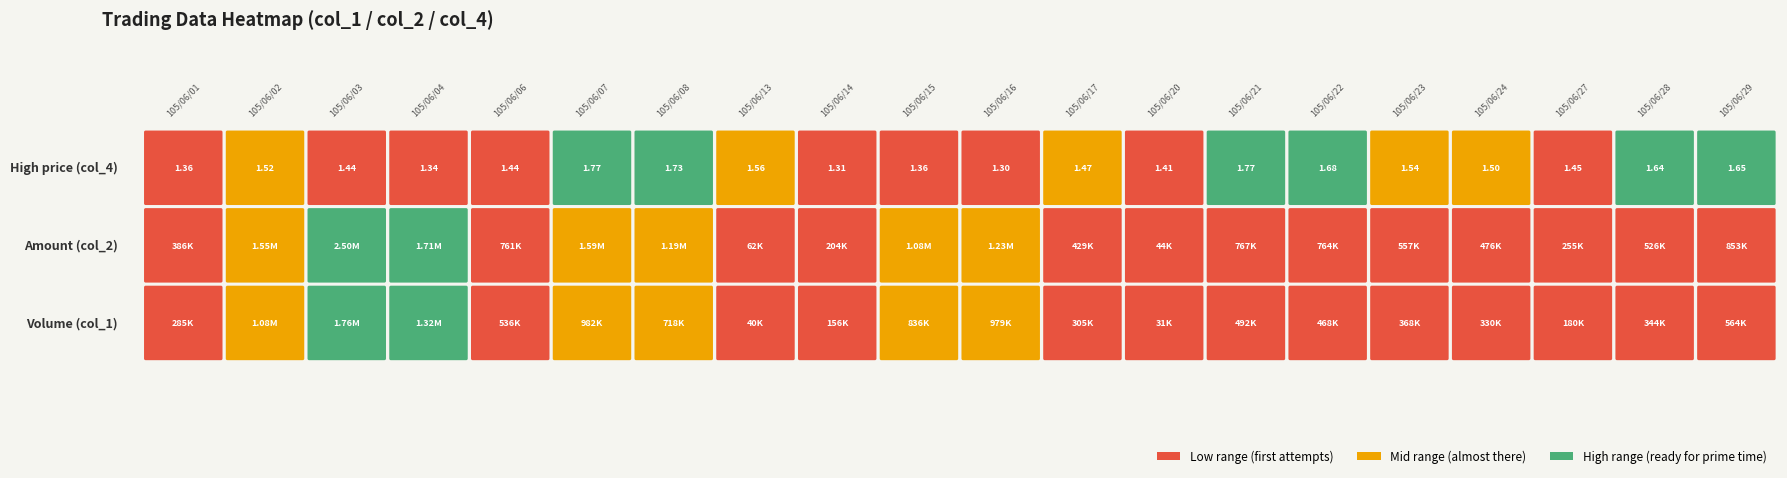

What is the sum of the col_2 values at 11 and 12?

472900.0